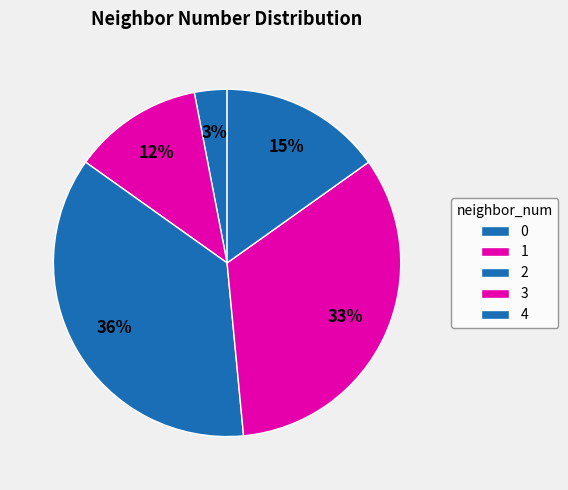

Is there a majority slice in this chart?

No